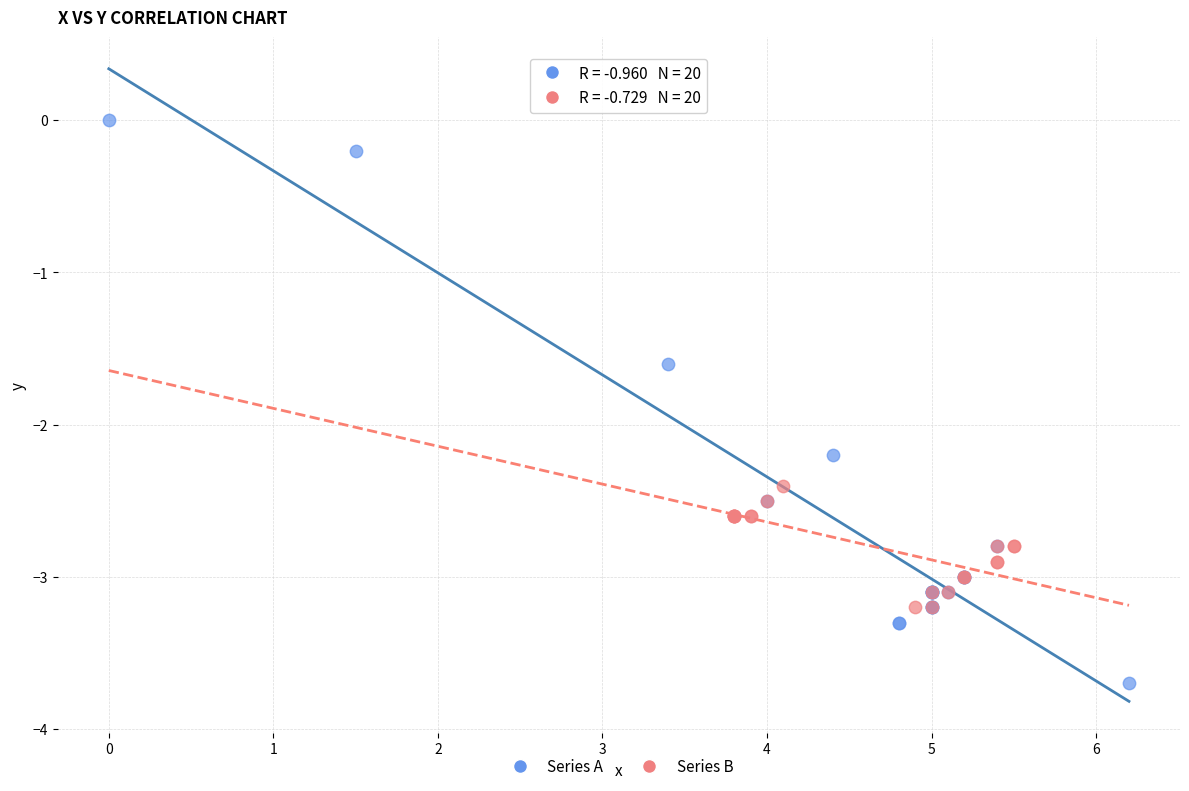

What are all the series names shown in the legend?

Series A, Series B